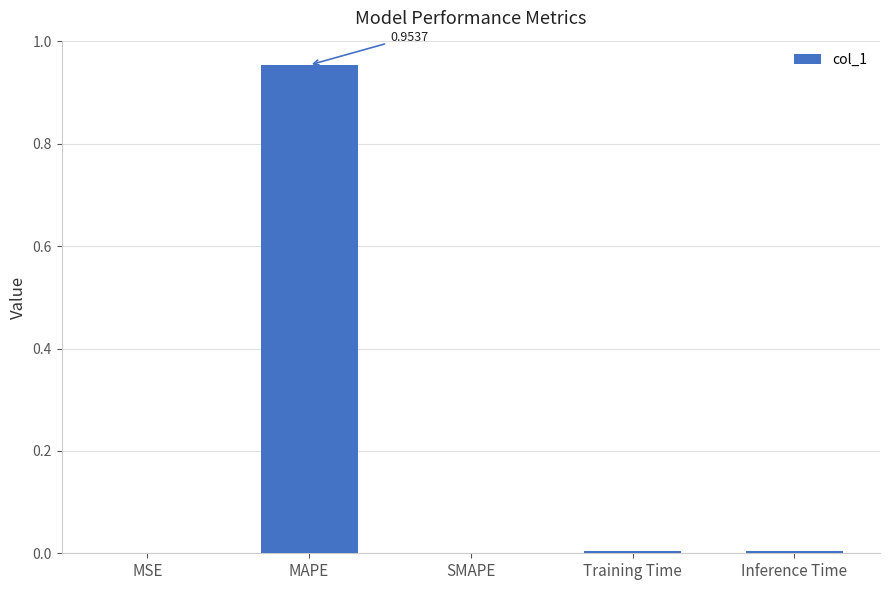

Is it true that the value at MSE is 0.0?

True